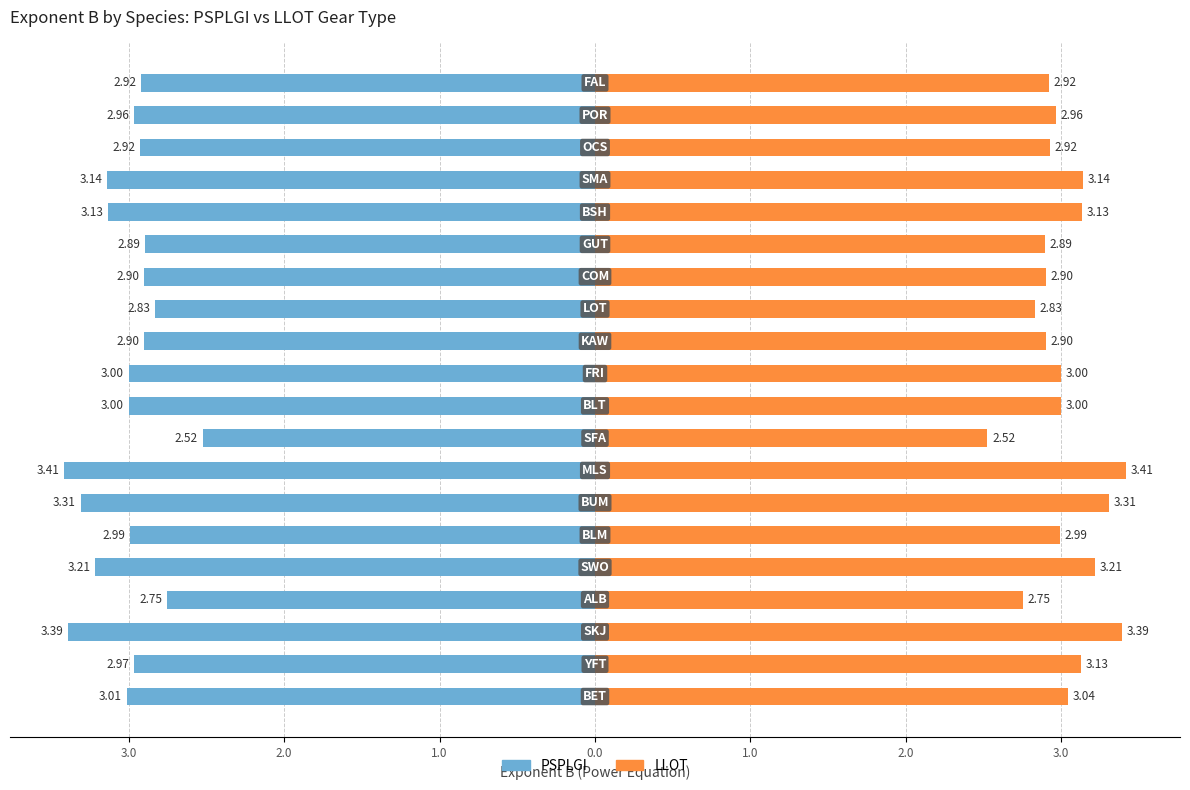

Which has a higher value, 4.0 or 2.0?

4.0